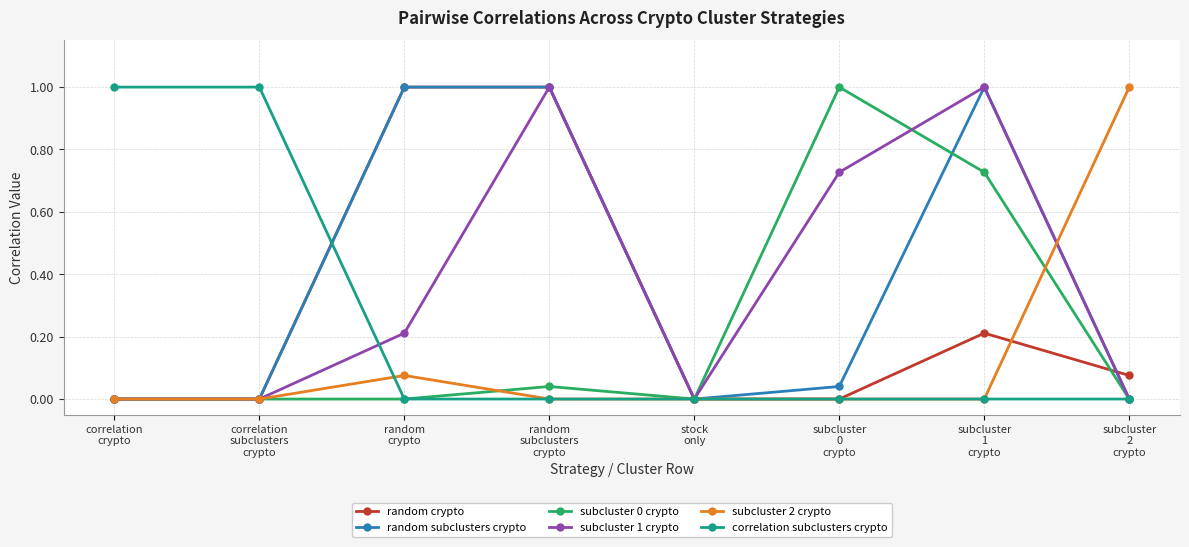

What is the highest value of the correlation subclusters crypto series?

1.0